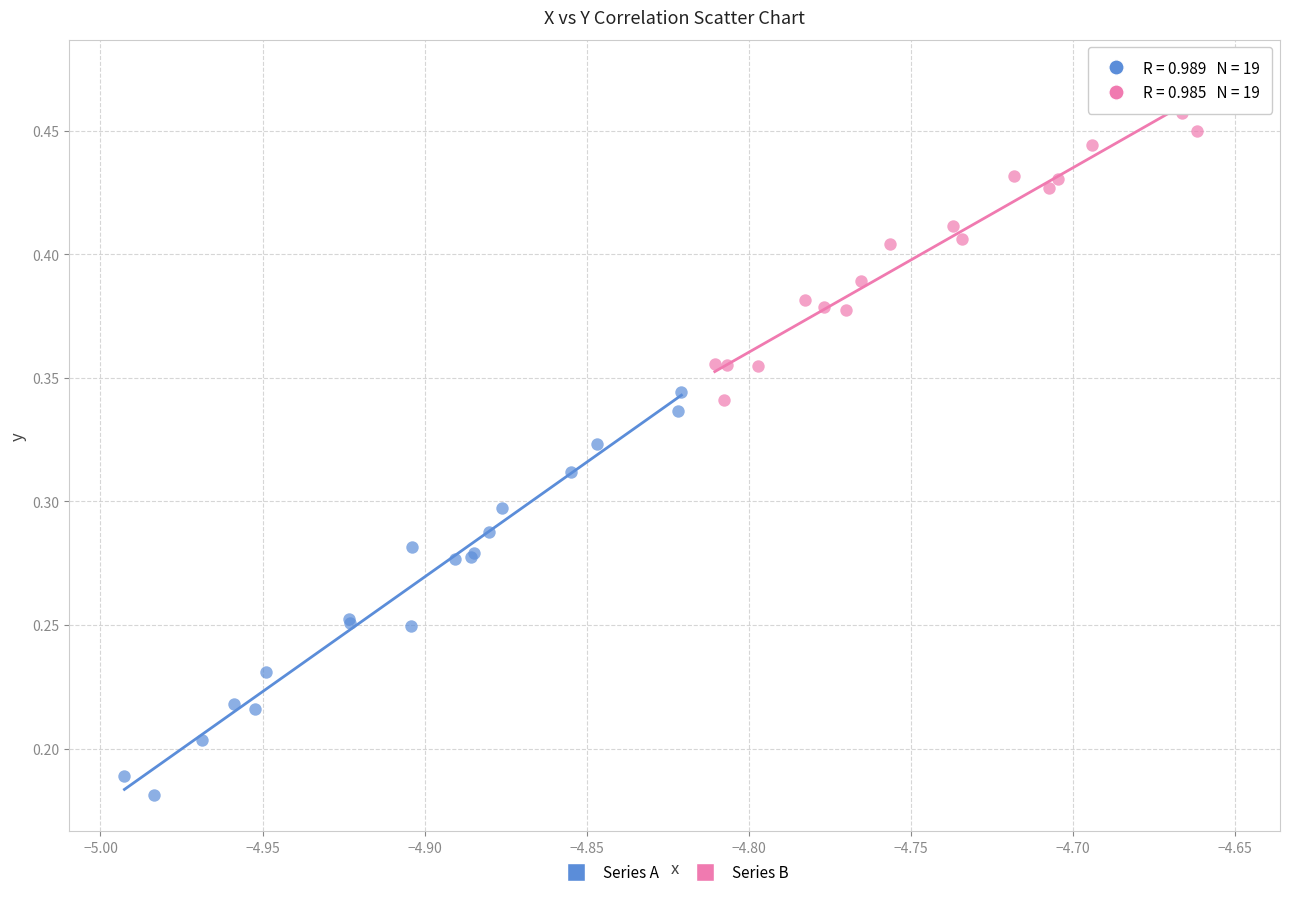

Which series contains the lowest Y value?

Series A